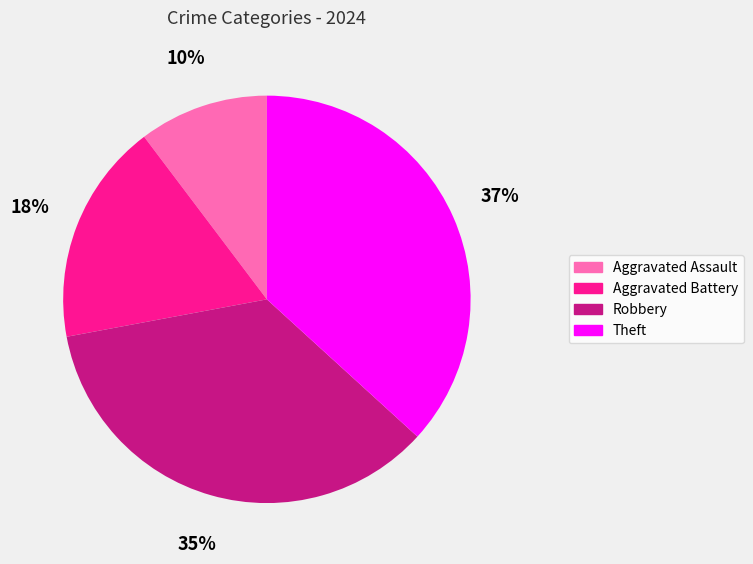

Rank the categories by value from highest to lowest.

Theft, Robbery, Aggravated Battery, Aggravated Assault